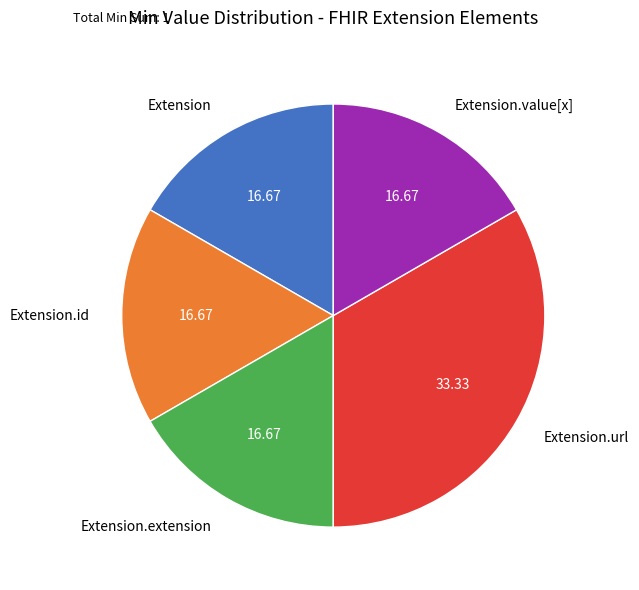

Count the number of slices in the pie.

5